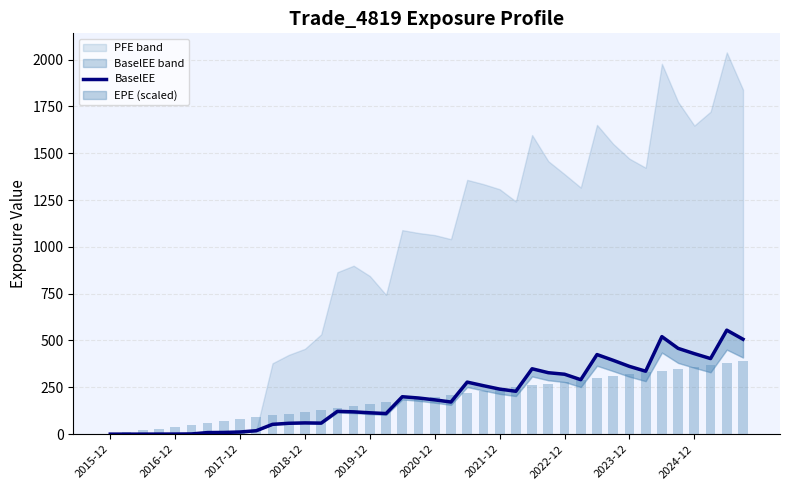

What is the sum of the BaselEE line values at 31 and 2017-12?

394.0